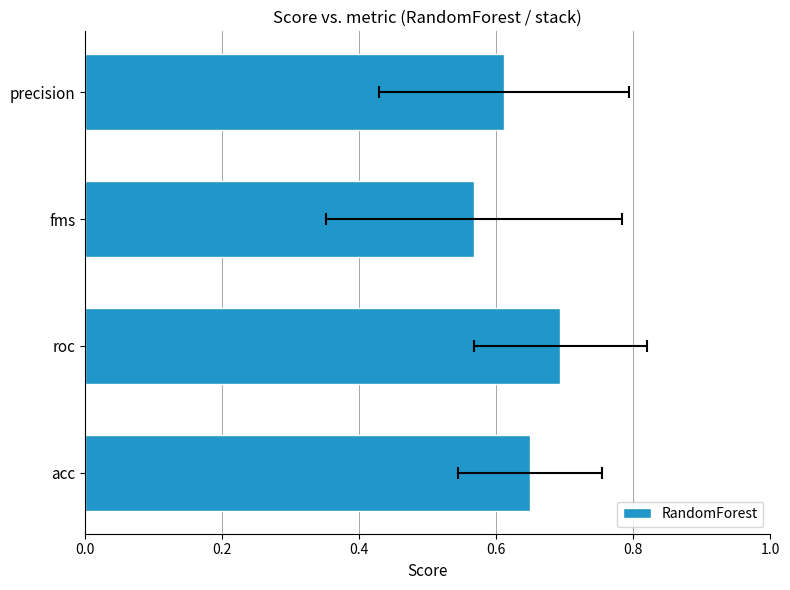

What is the difference between the maximum and minimum values?

0.1